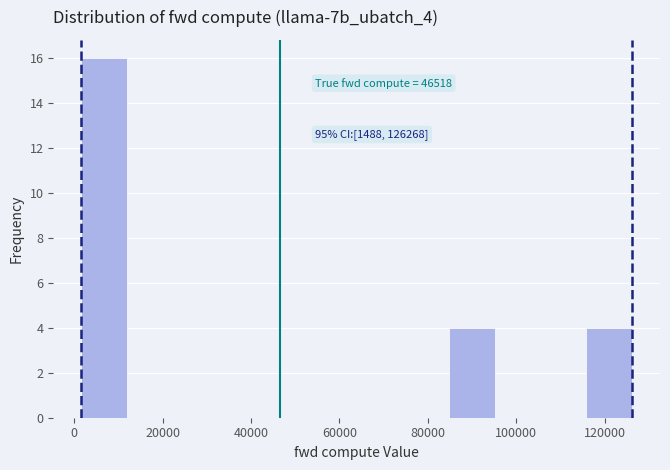

Over which range of the x-axis is the bar tallest?

2000 to 12000